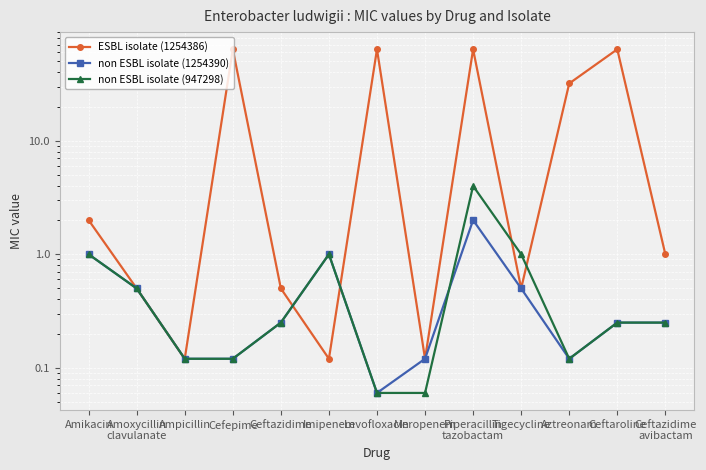

Is it true that ESBL isolate (1254386) equals 24.5 at Ceftaroline?

False